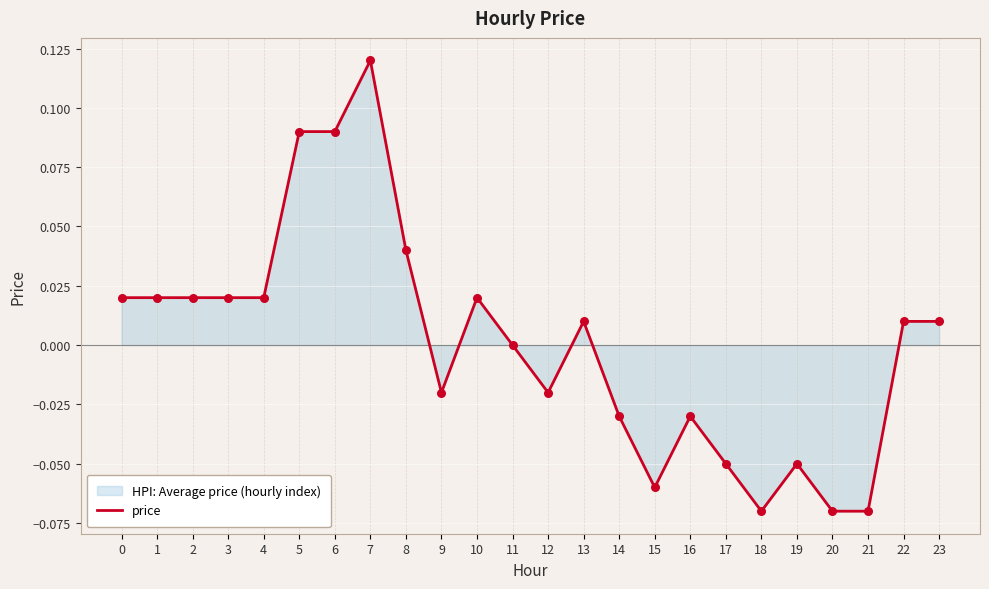

What is the change in value from 8 to 20?

-0.1